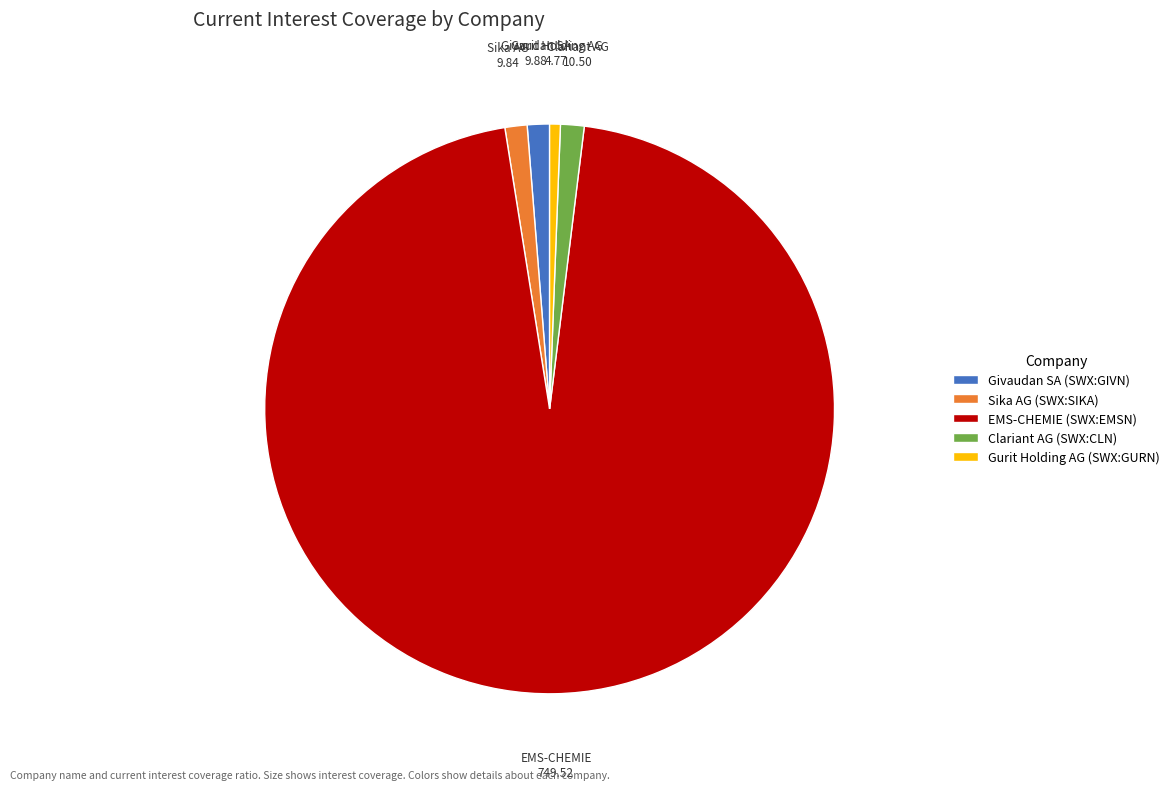

The Clariant AG (SWX:CLN) slice represents 11% of the pie. True or false?

False